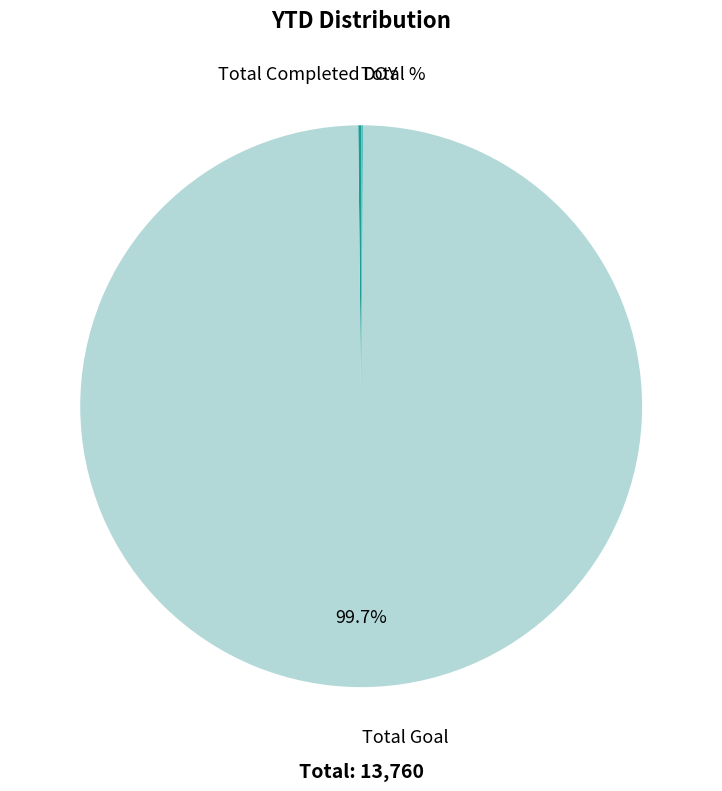

Is there any slice that represents more than half of the pie?

Yes